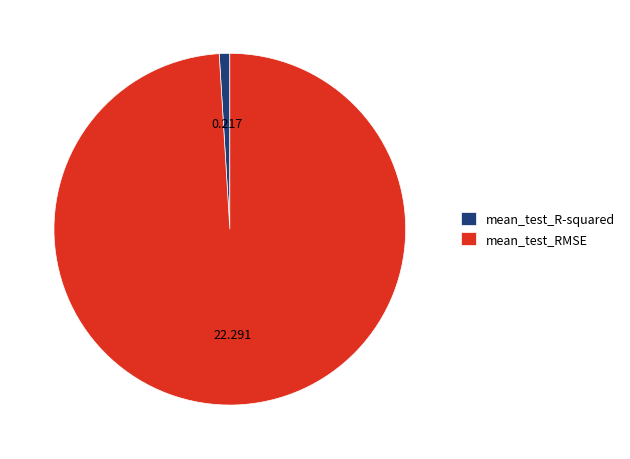

Between mean_test_RMSE and mean_test_R-squared, which is larger?

mean_test_RMSE